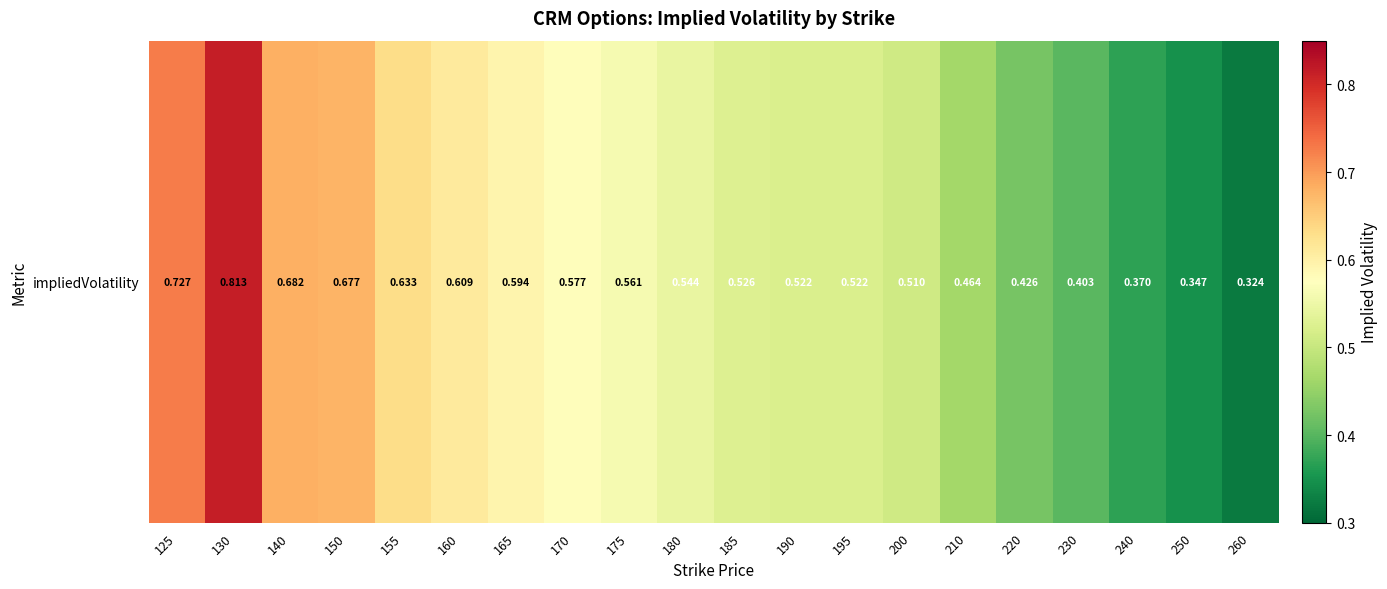

Where is the data nearest to the value 0?

260